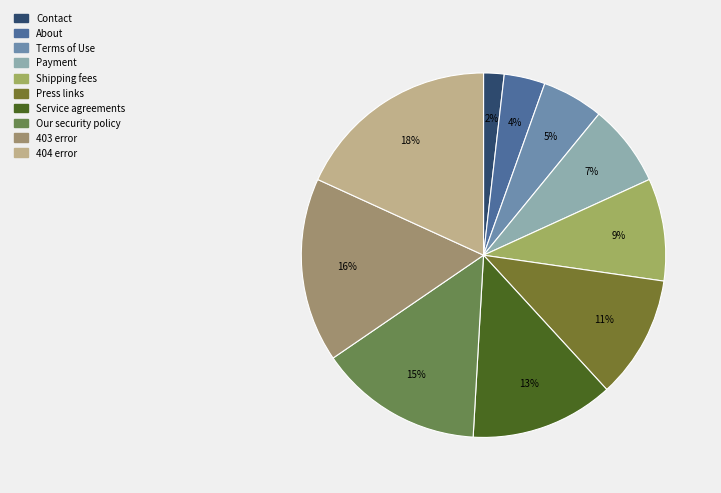

To the nearest percent, what portion does Shipping fees represent?

9%